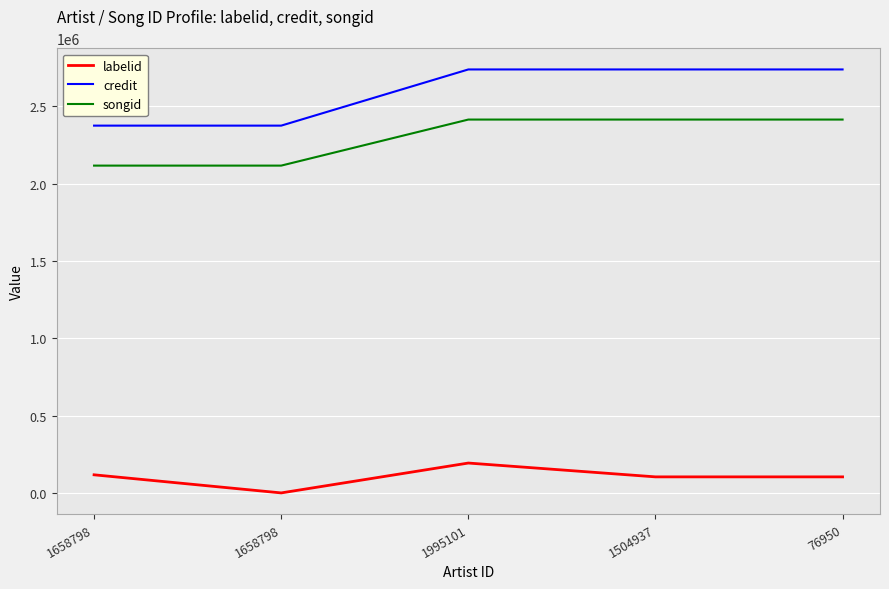

Is it true that labelid equals 120392 at 1658798?

True